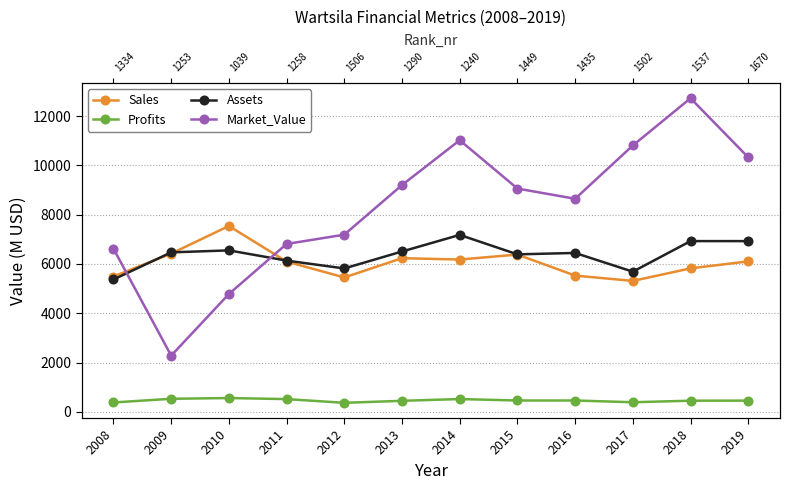

True or false: Market_Value has a value of 14945.3 at 2017.

False